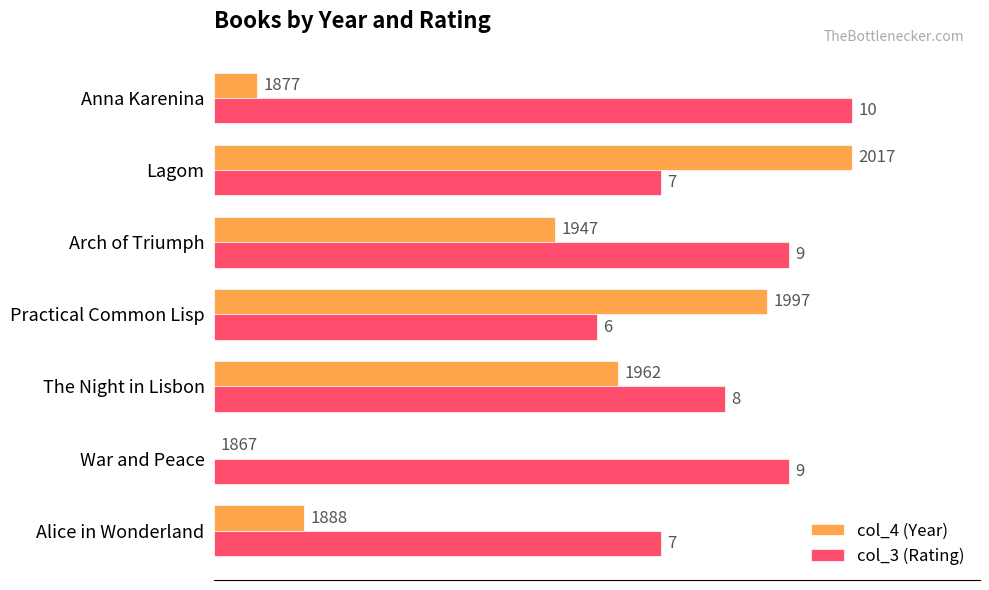

What are all the series names shown in the legend?

col_4 (Year), col_3 (Rating)